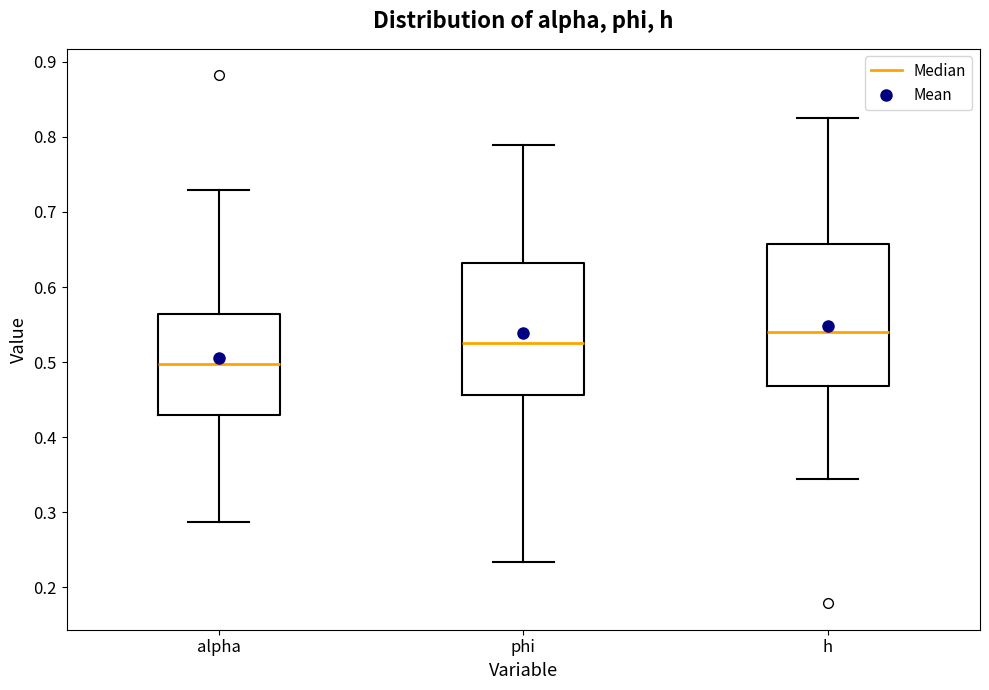

Which box has the highest median line?

h